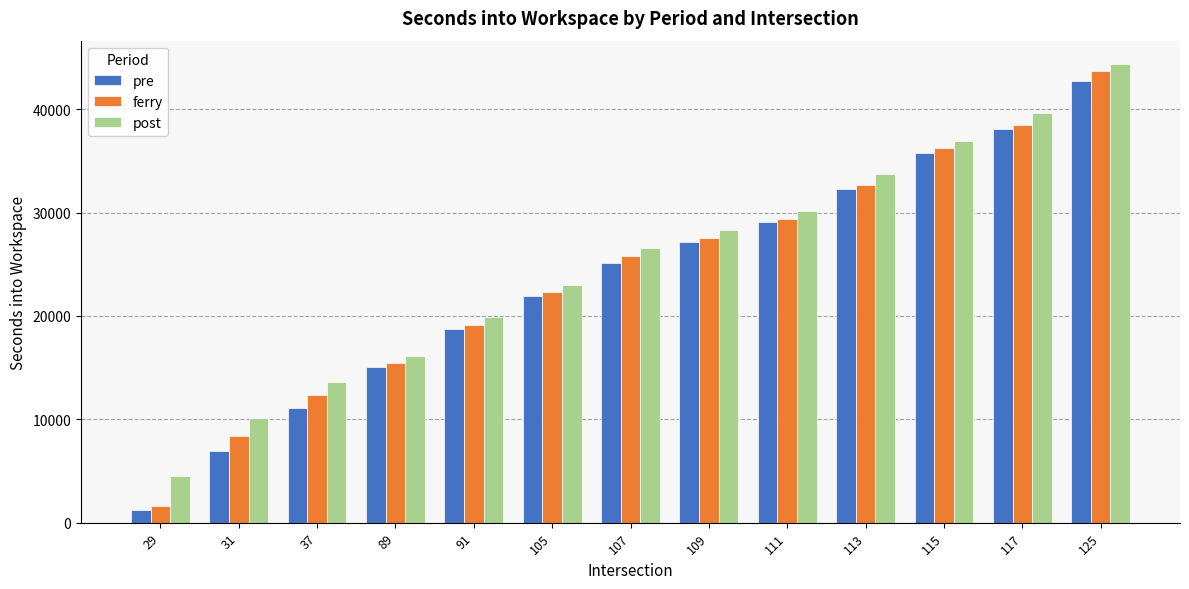

What are all the series names shown in the legend?

pre, ferry, post